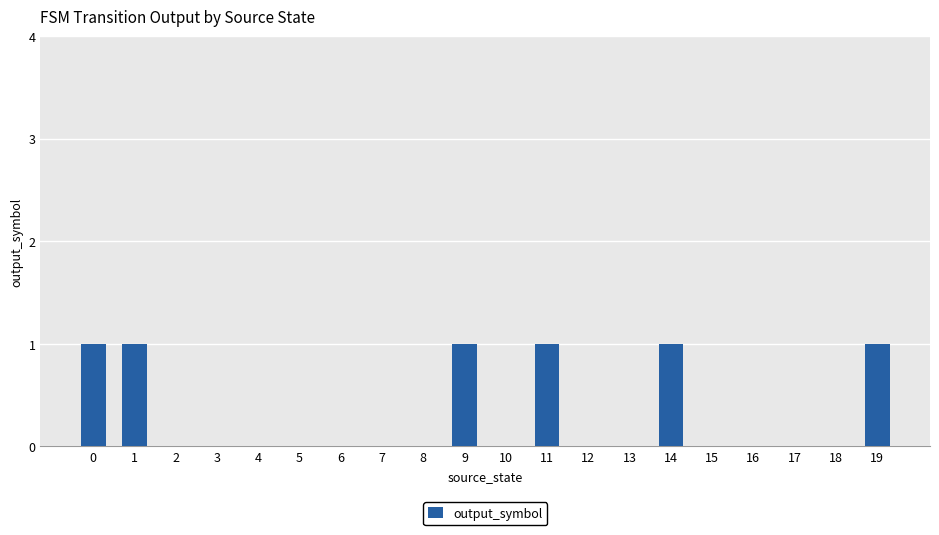

Reading left to right, list all the values displayed in this chart.

1	1	0	0	0	0	0	0	0	1	0	1	0	0	1	0	0	0	0	1